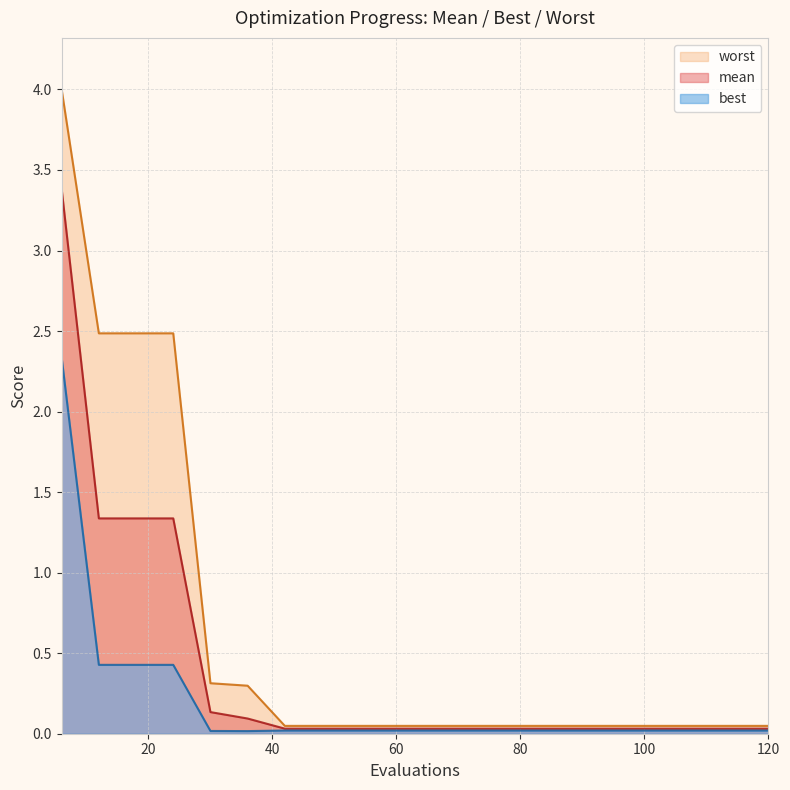

The value of mean at 42 is 0.0. True or false?

False